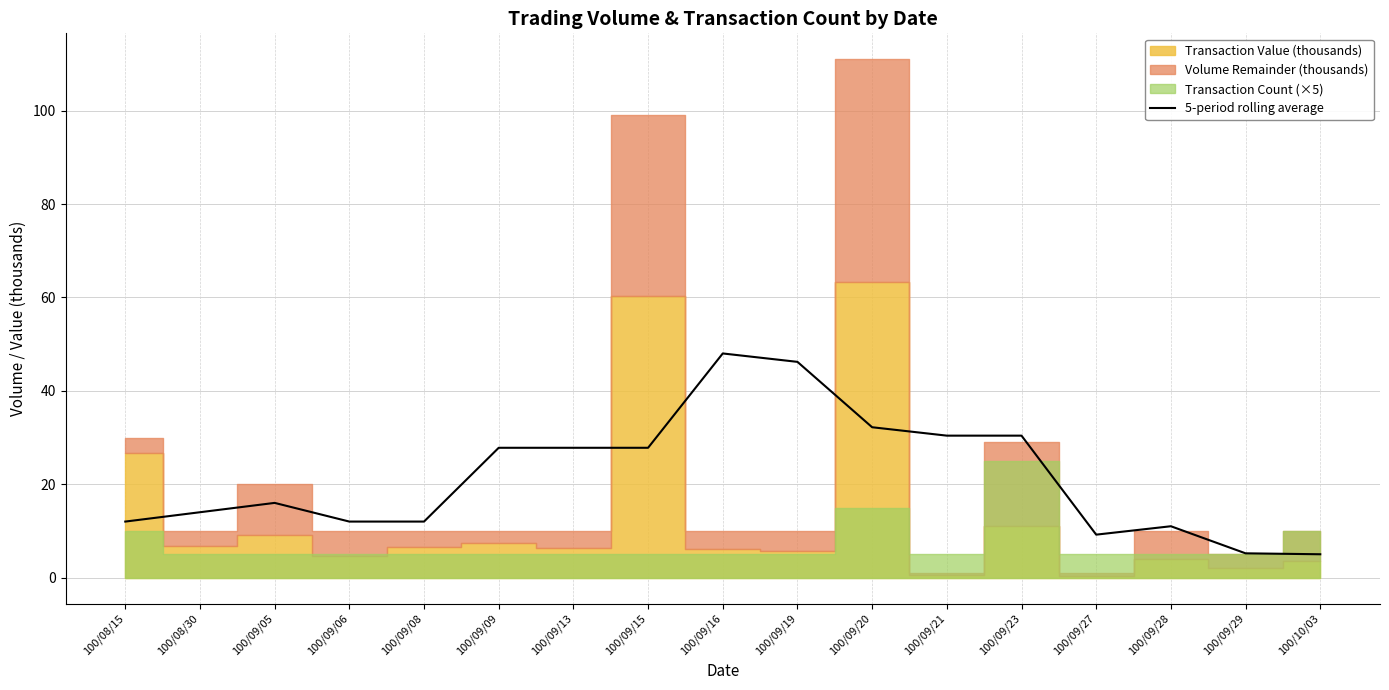

What is the lowest value of the 5-period rolling average series?

5.0